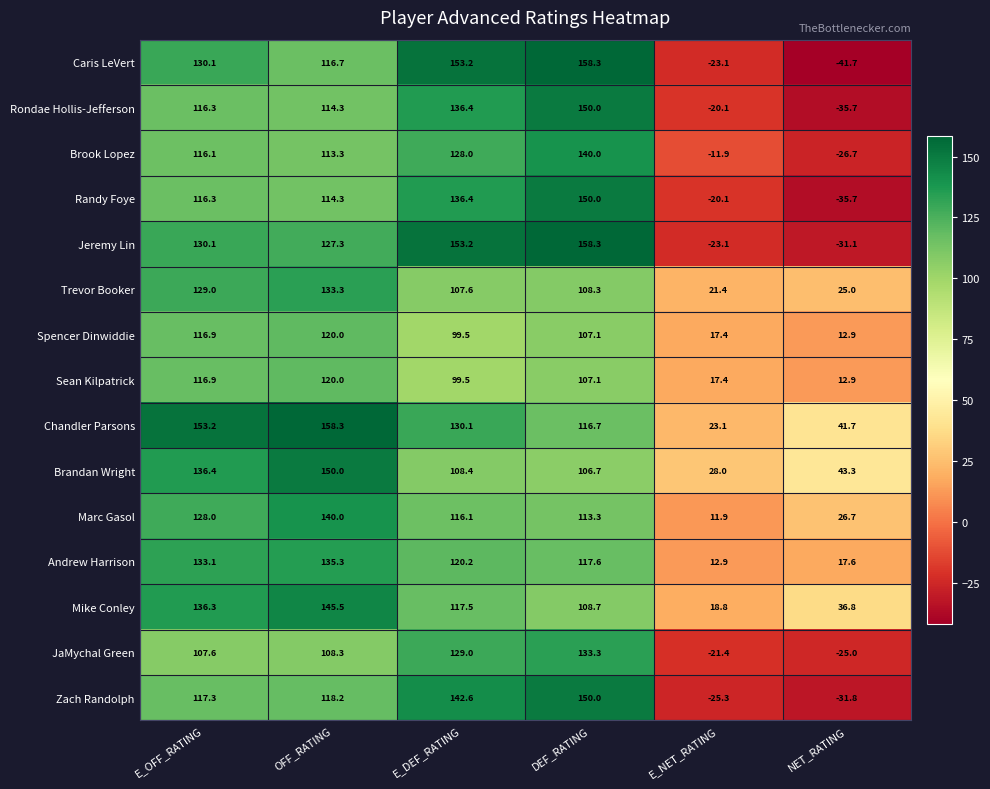

How many values in the Andrew Harrison series exceed 120?

3